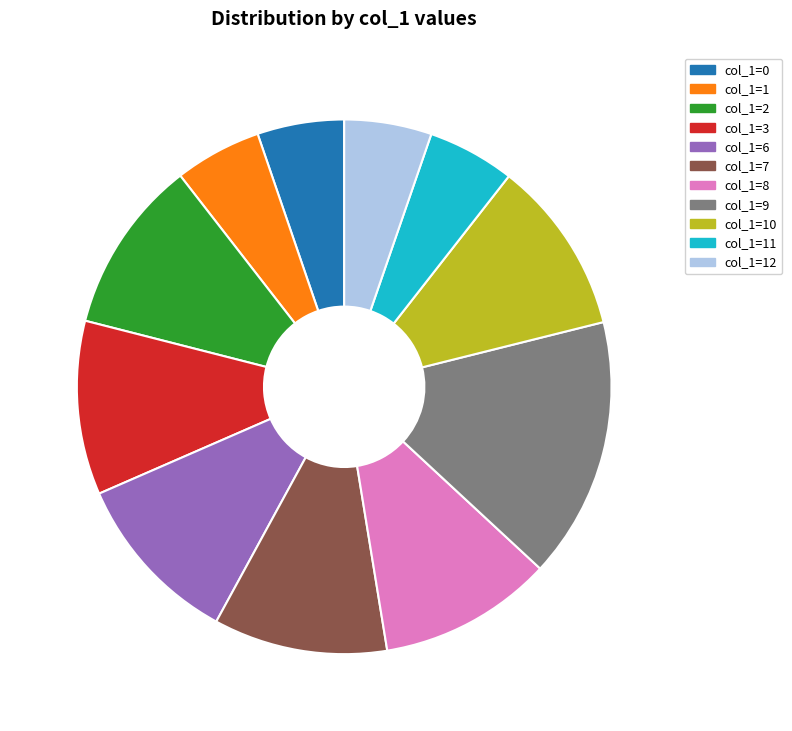

Does any single category account for the majority?

No